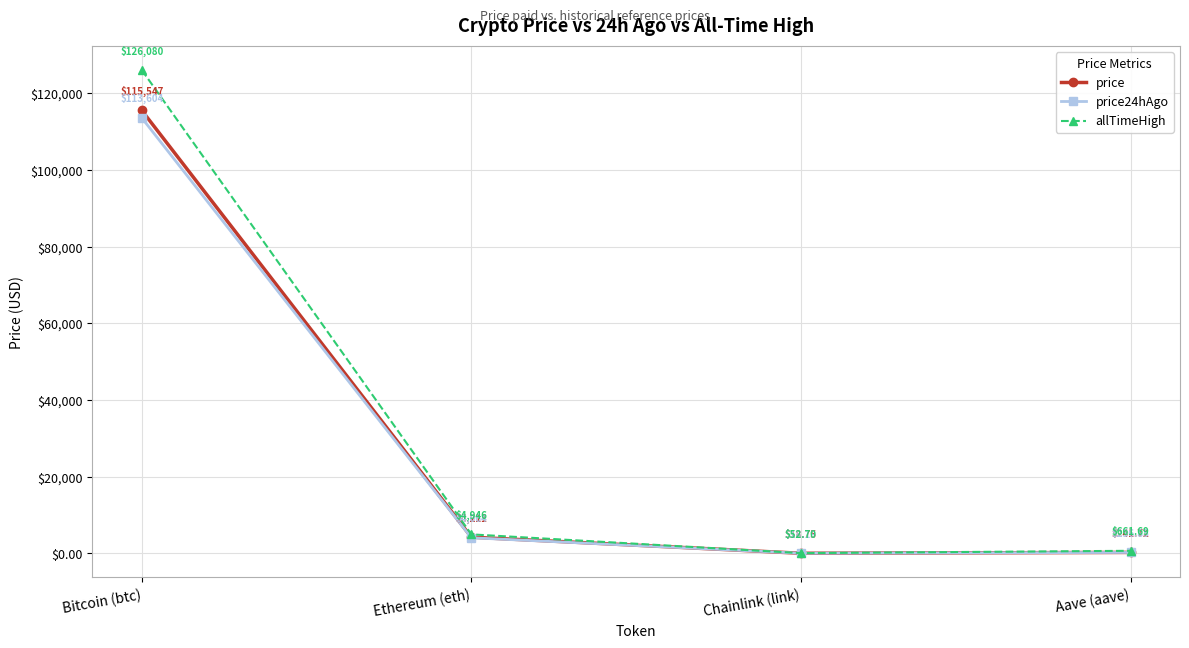

Which series has the largest total across all categories?

allTimeHigh